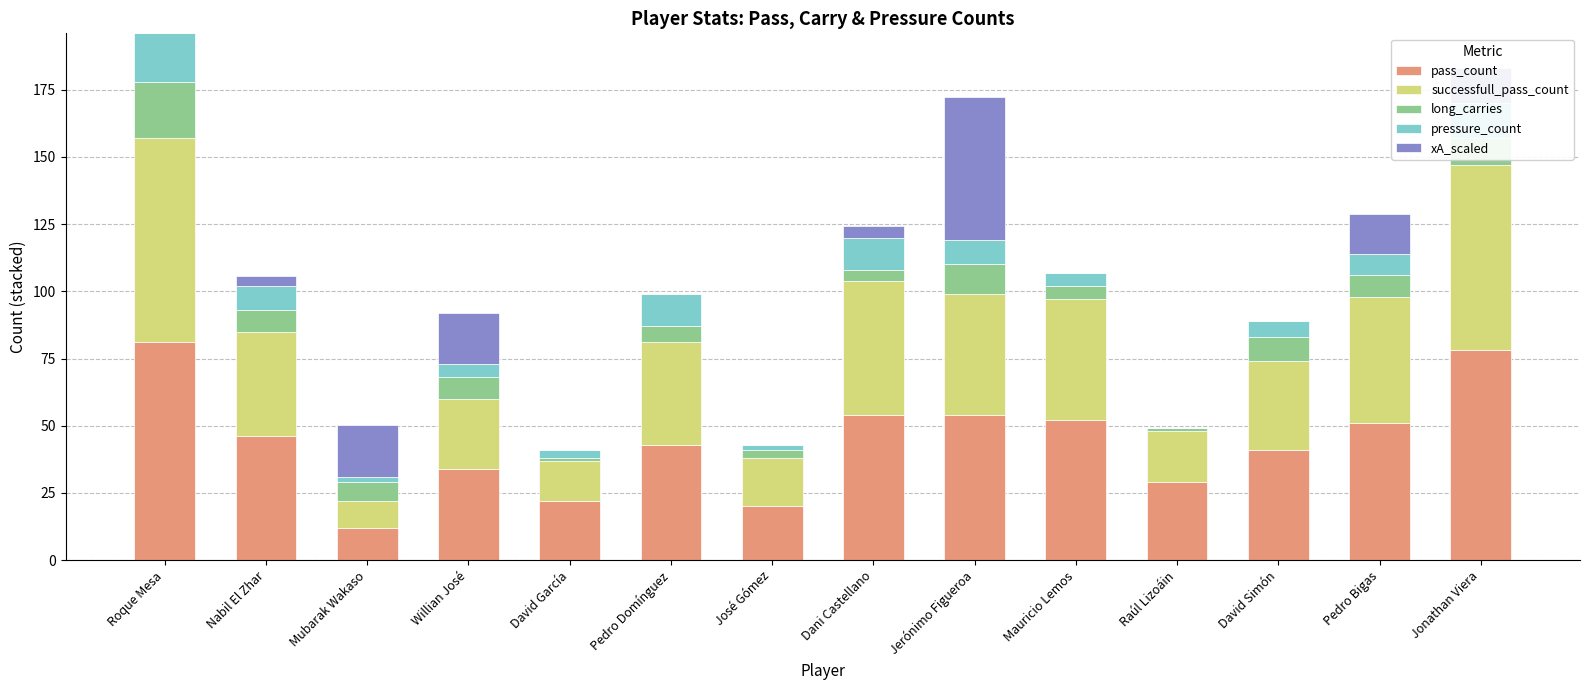

What is the total value across all series at David Simón?

89.0